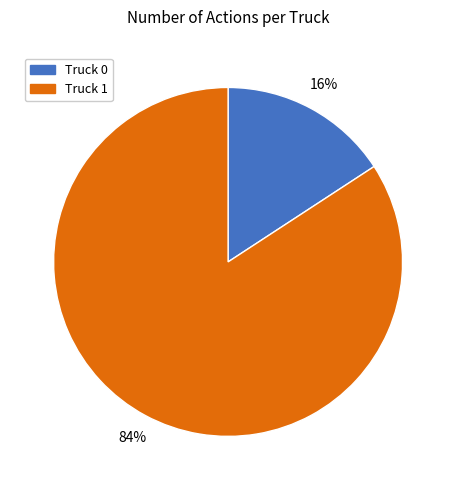

Is the sum of Truck 1 and Truck 0 greater than half?

Yes